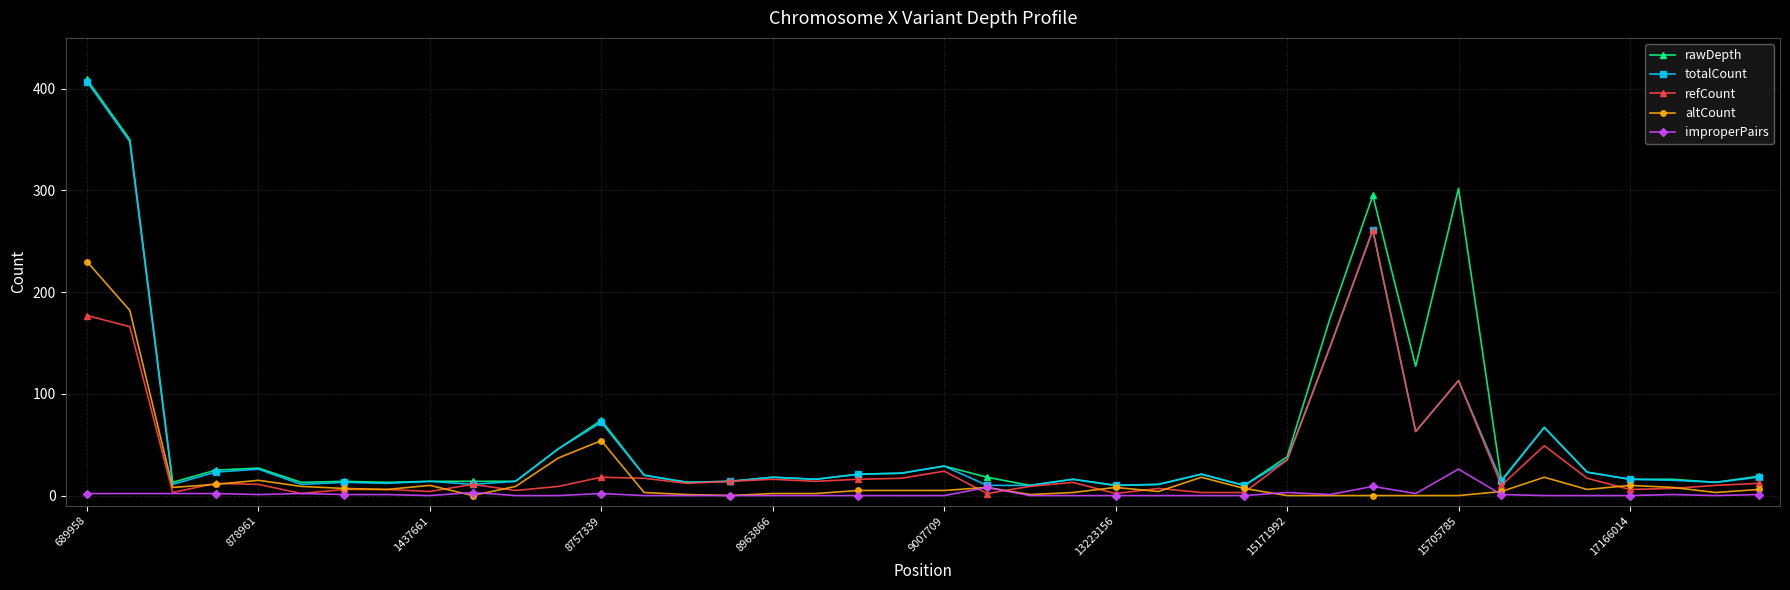

What is the highest value of the rawDepth series?

409